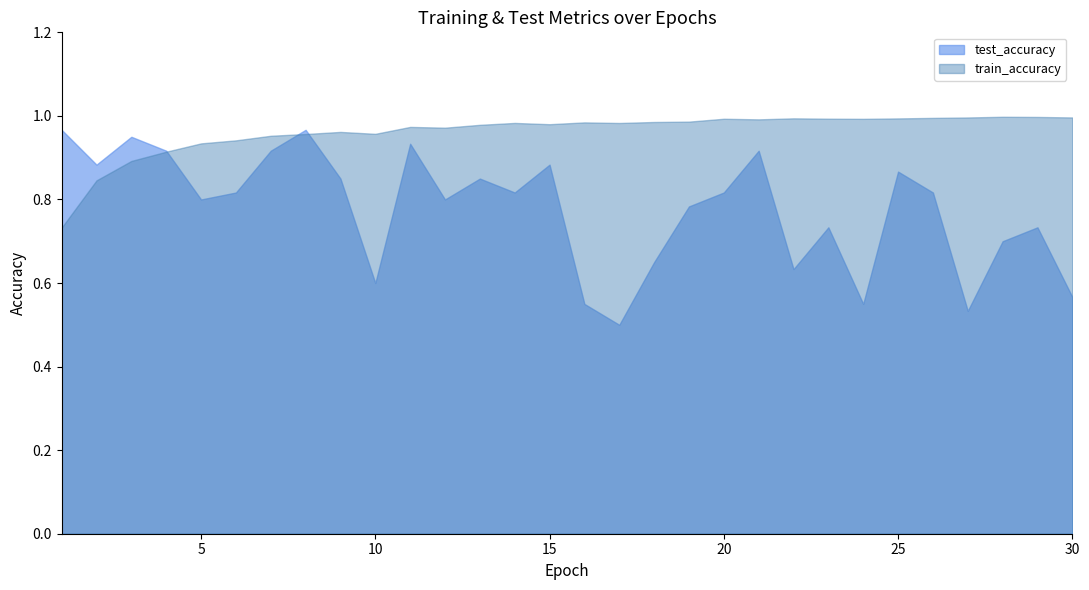

Which series has the largest total across all categories?

train_accuracy